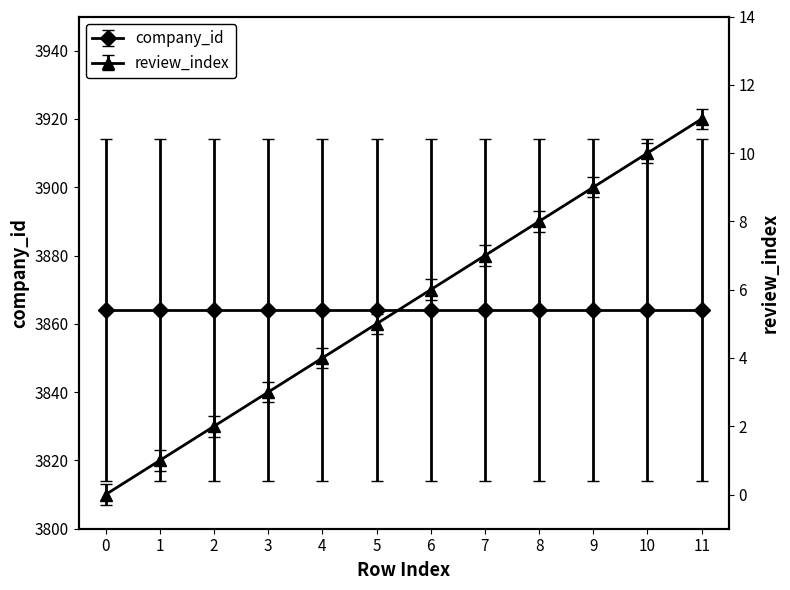

How many data points are less than 6?

6